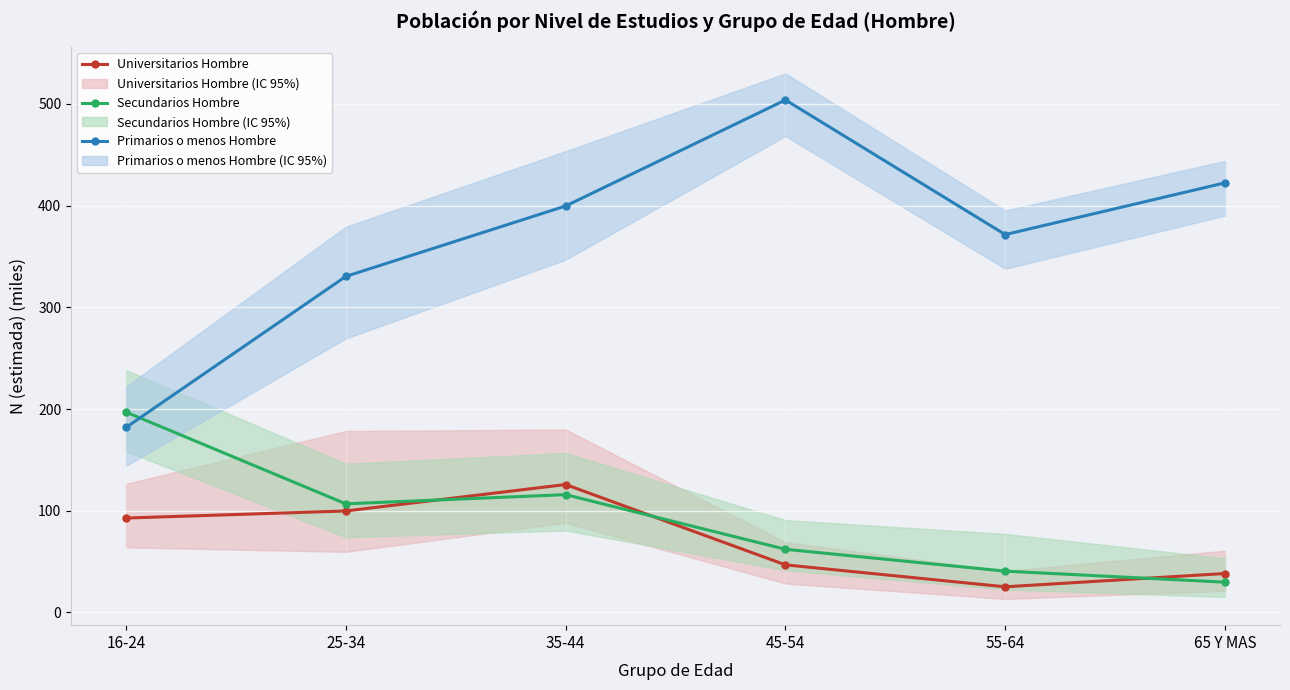

Where is the first local maximum for Universitarios Hombre?

35-44